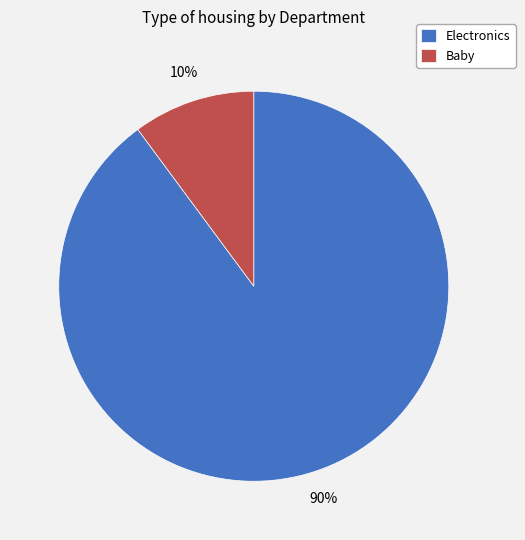

Combined, do Baby and Electronics account for over 50%?

Yes